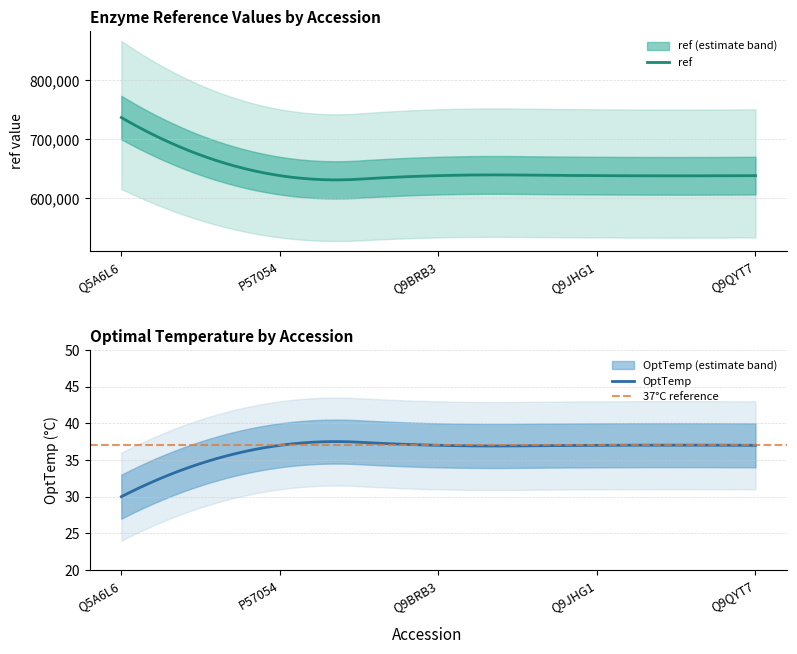

True or false: OptTemp has more than 2 points higher than both neighbors.

False